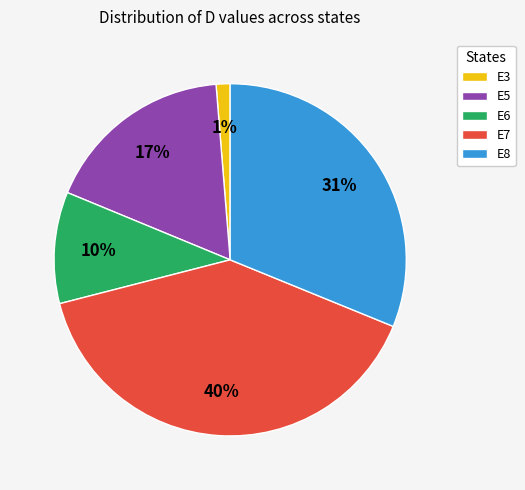

Rank the categories by value from lowest to highest.

E3, E6, E5, E8, E7